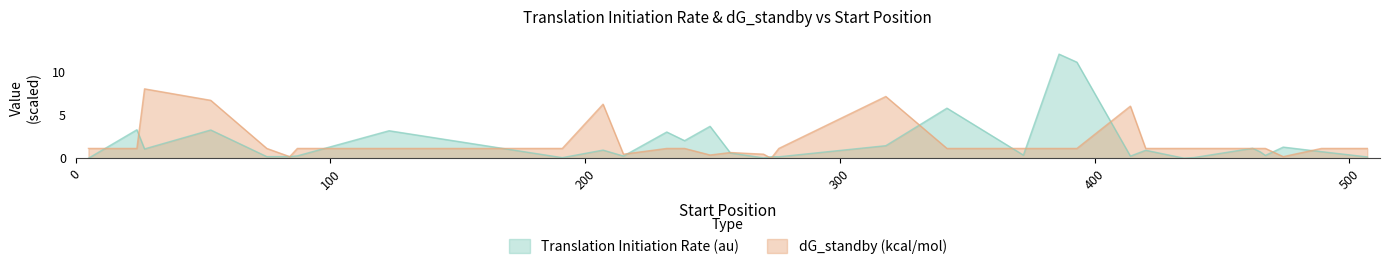

At which label does dG_standby (kcal/mol) first exceed 1?

5